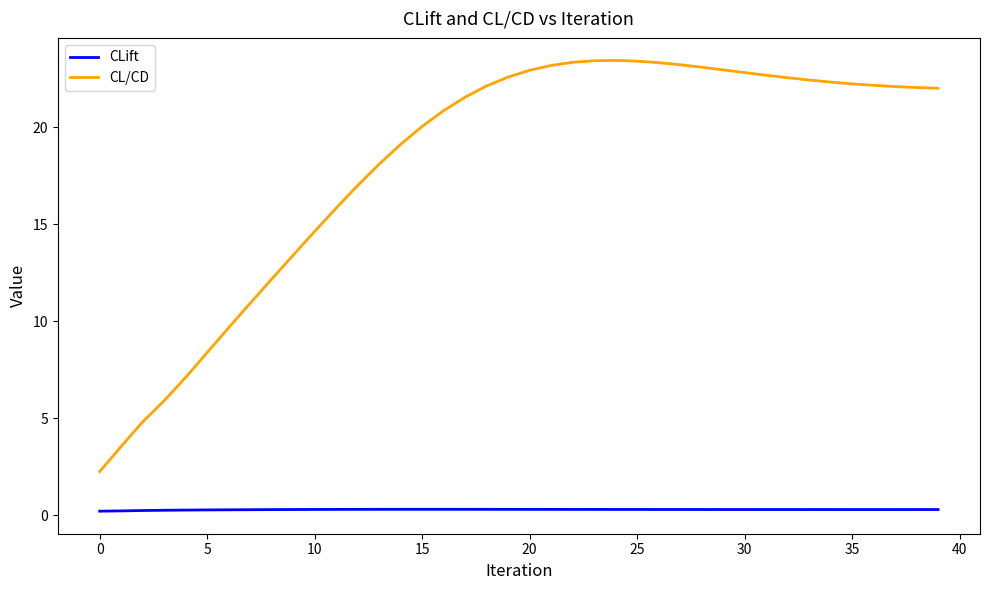

Rank the series by their average value, from highest to lowest.

CL/CD, CLift